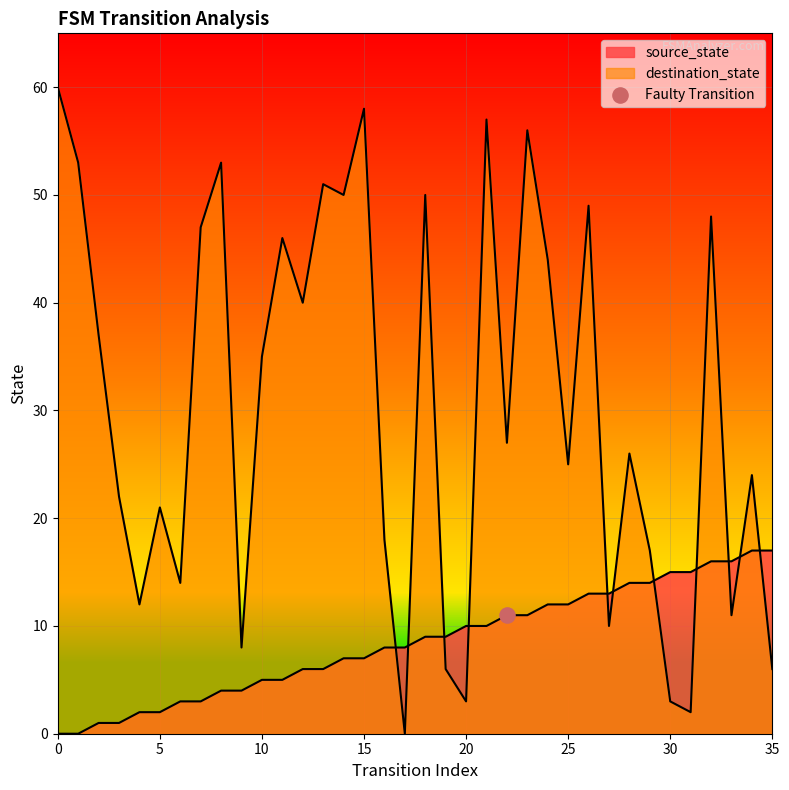

What are all the series names shown in the legend?

source_state, destination_state